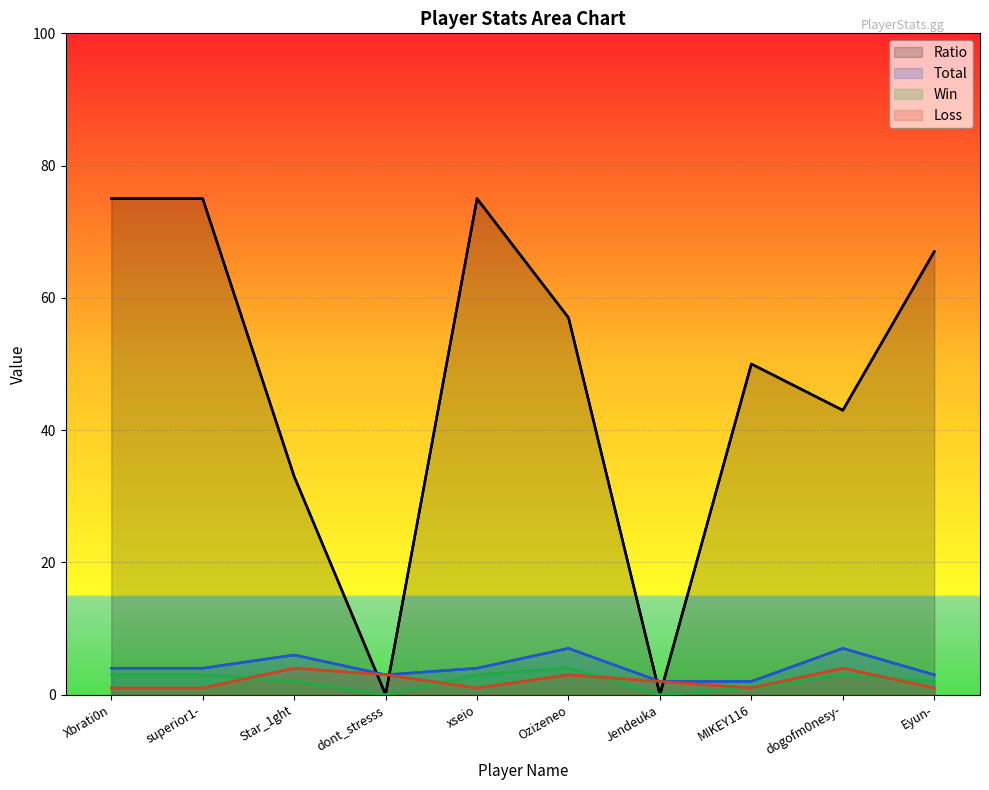

At which category is the sum across all series the highest?

Xbrati0n